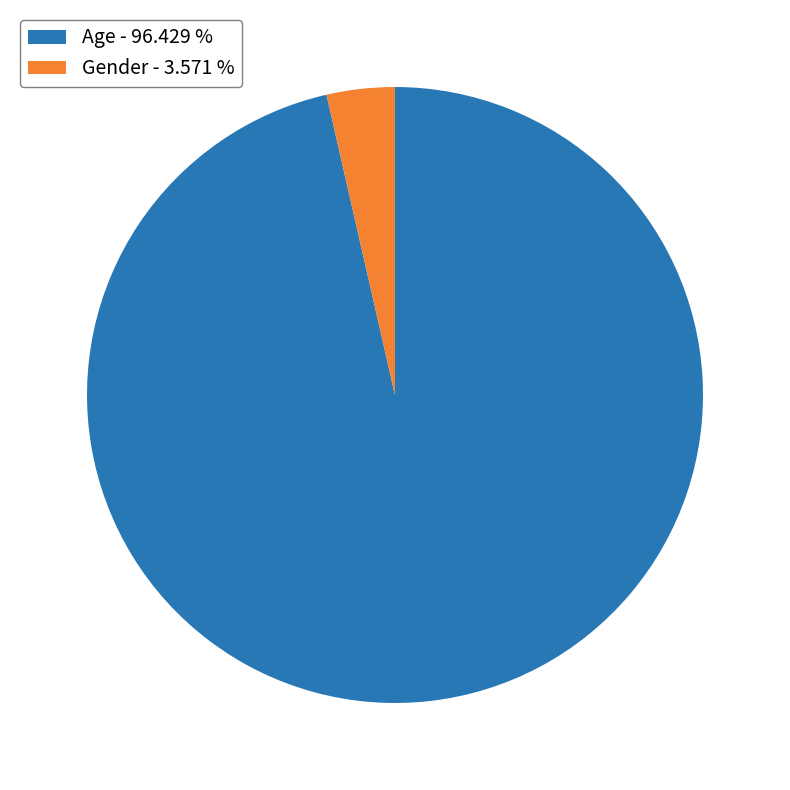

Which category has the smallest portion of the pie?

Gender